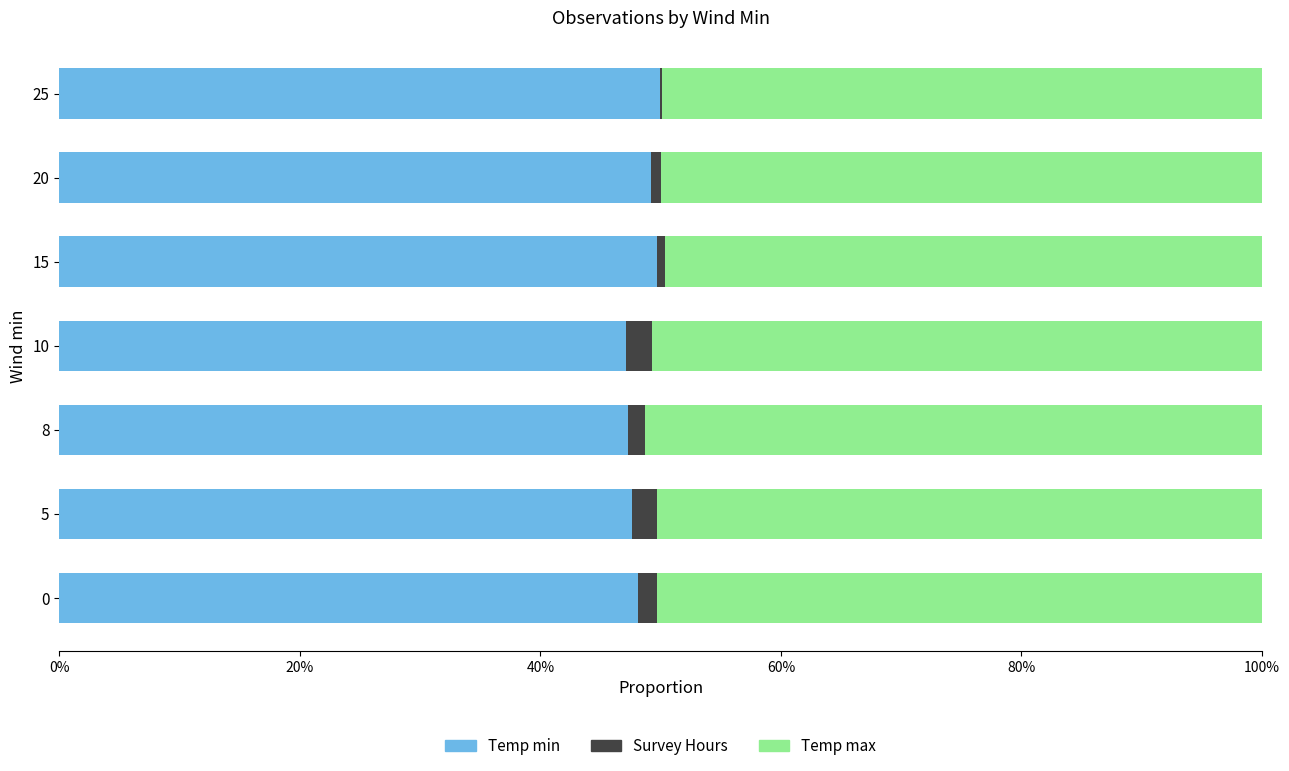

What are all the series names shown in the legend?

Temp min, Survey Hours, Temp max